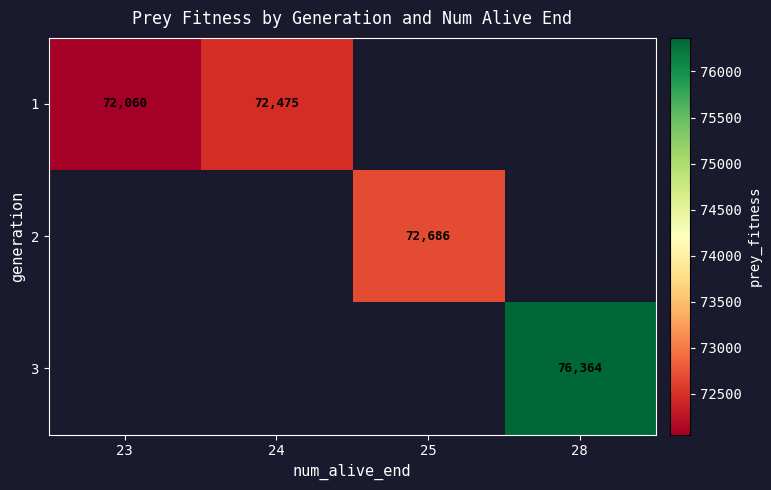

The 1 series shows 128683 at 23. True or false?

False